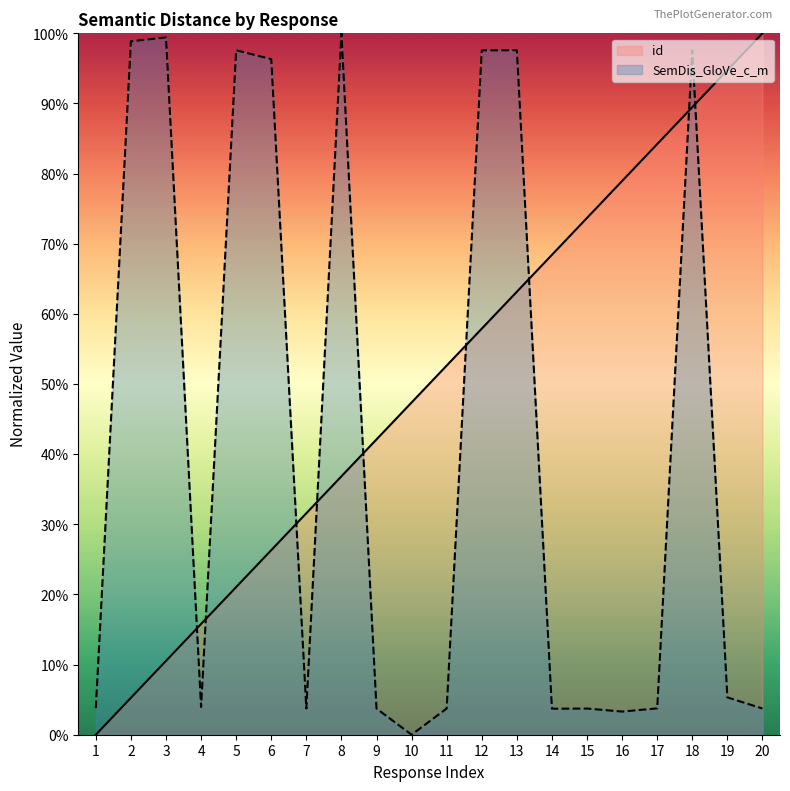

What is the greatest value displayed?

1.0